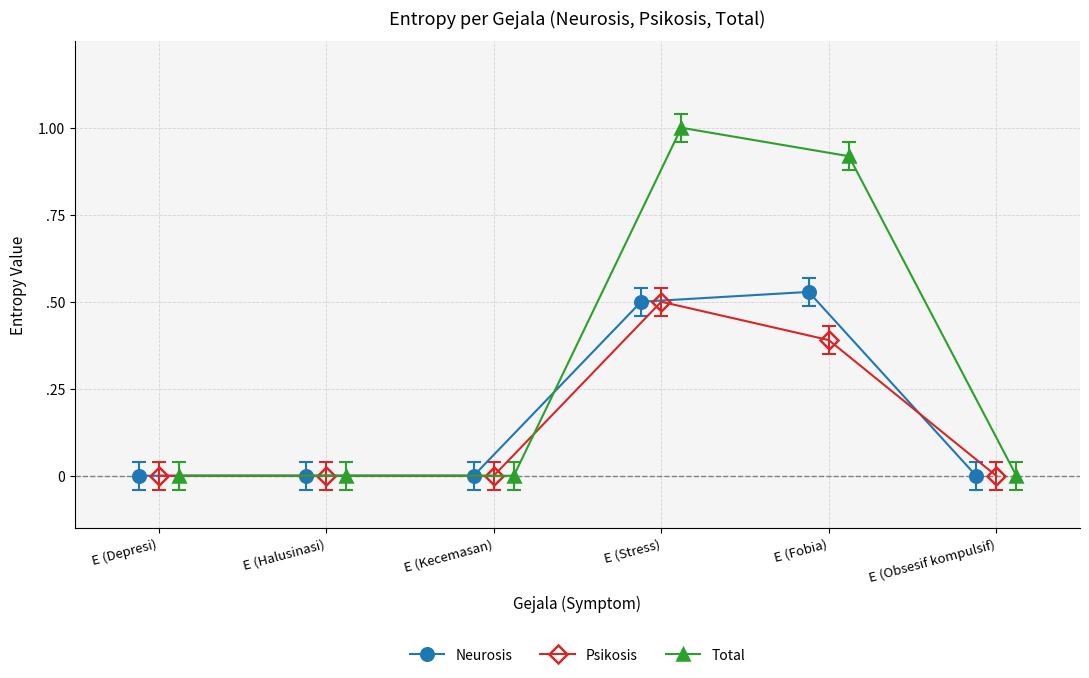

True or false: Neurosis and Psikosis cross at least once.

False